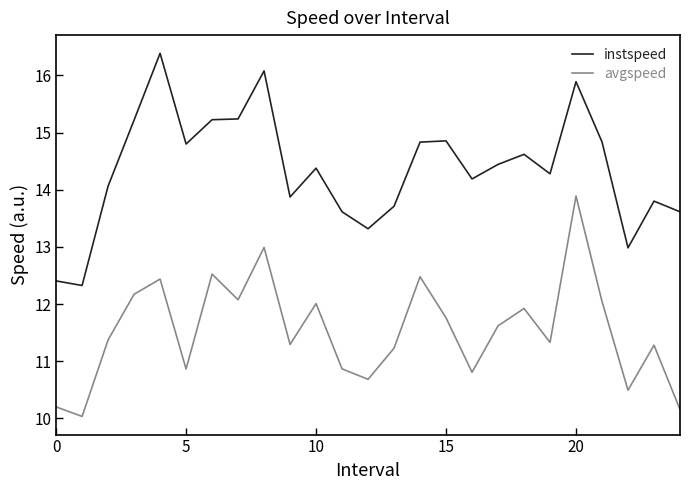

What is the lowest value of the instspeed series?

12.3